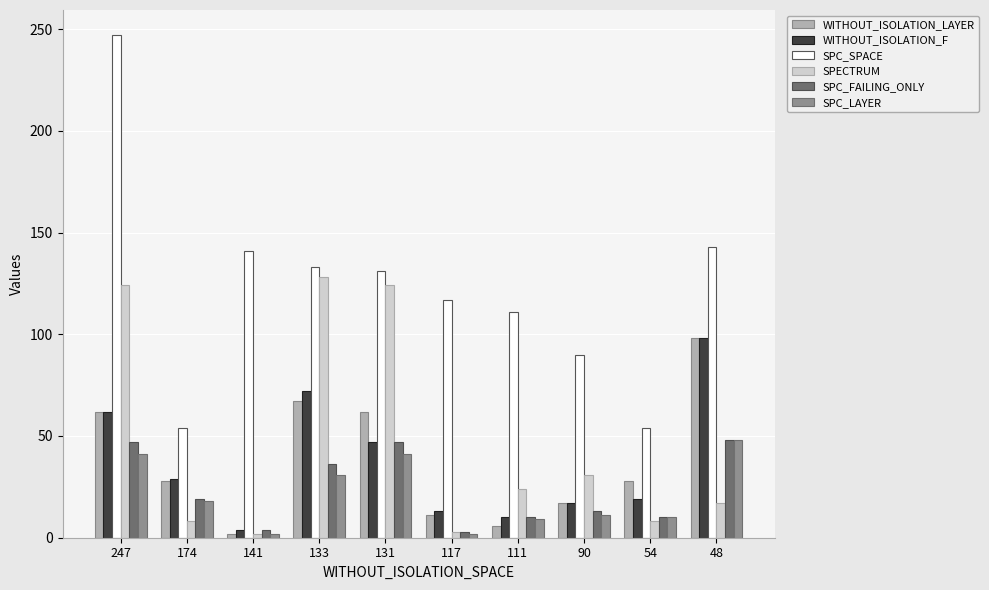

At which label is WITHOUT_ISOLATION_F closest to 51?

131